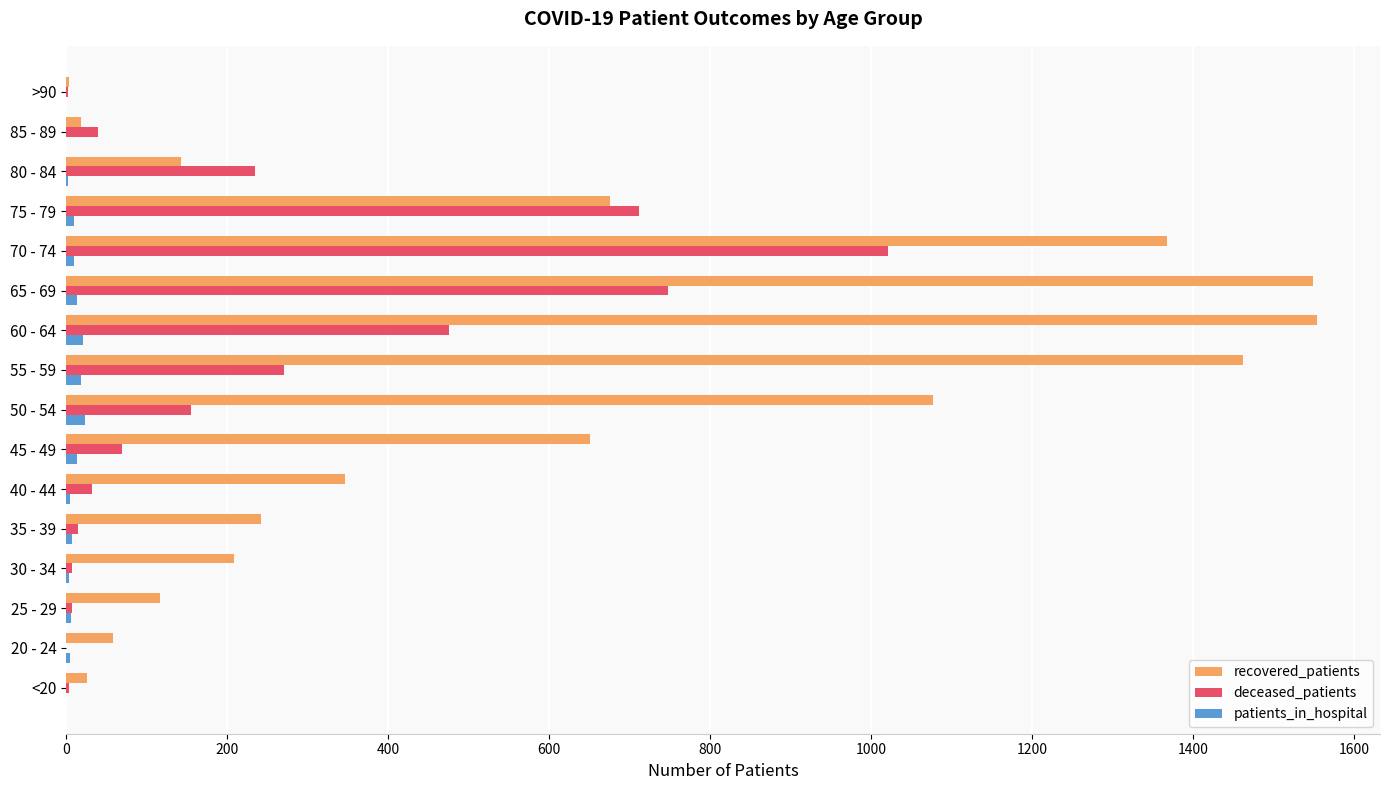

What is the maximum value for recovered_patients?

1554